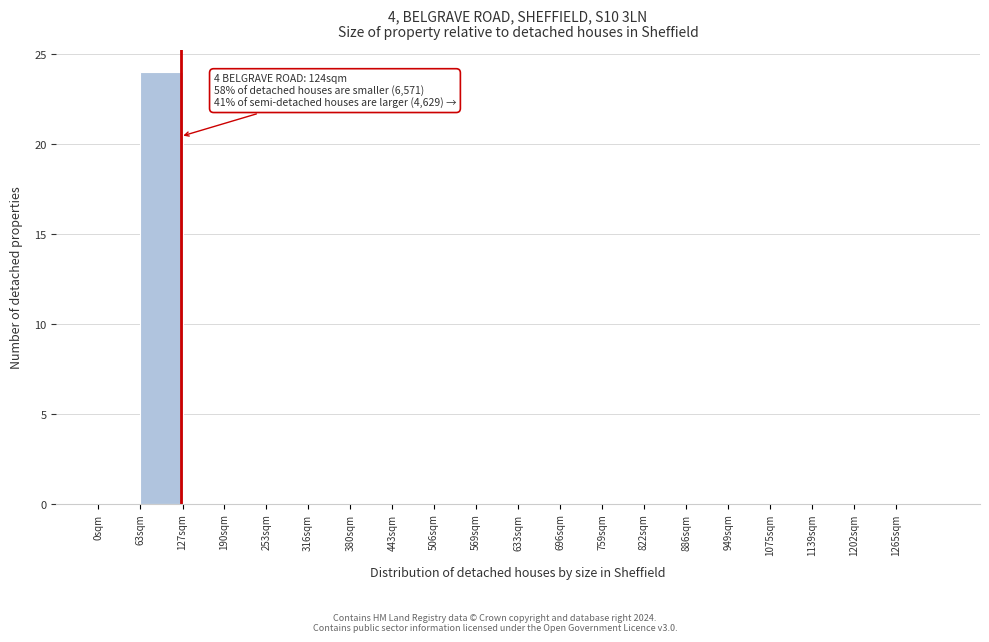

Reading left to right, extract all data points from this chart.

0sqm=0	63sqm=24	127sqm=0	190sqm=0	253sqm=0	316sqm=0	380sqm=0	443sqm=0	506sqm=0	569sqm=0	633sqm=0	696sqm=0	759sqm=0	822sqm=0	886sqm=0	949sqm=0	1075sqm=0	1139sqm=0	1202sqm=0	1265sqm=0